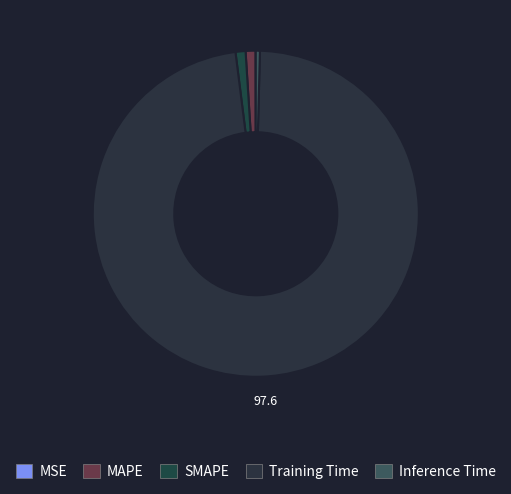

Which category has the biggest portion of the pie?

Training Time